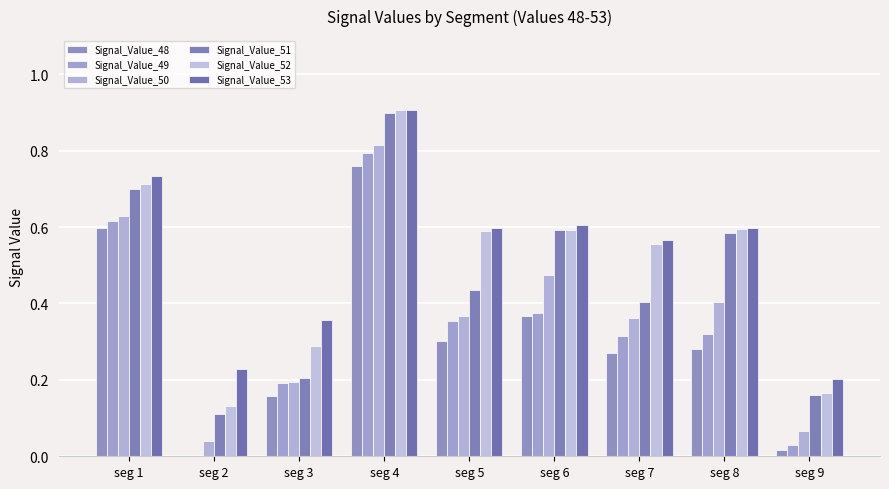

Which category has the highest value across all series?

seg 4